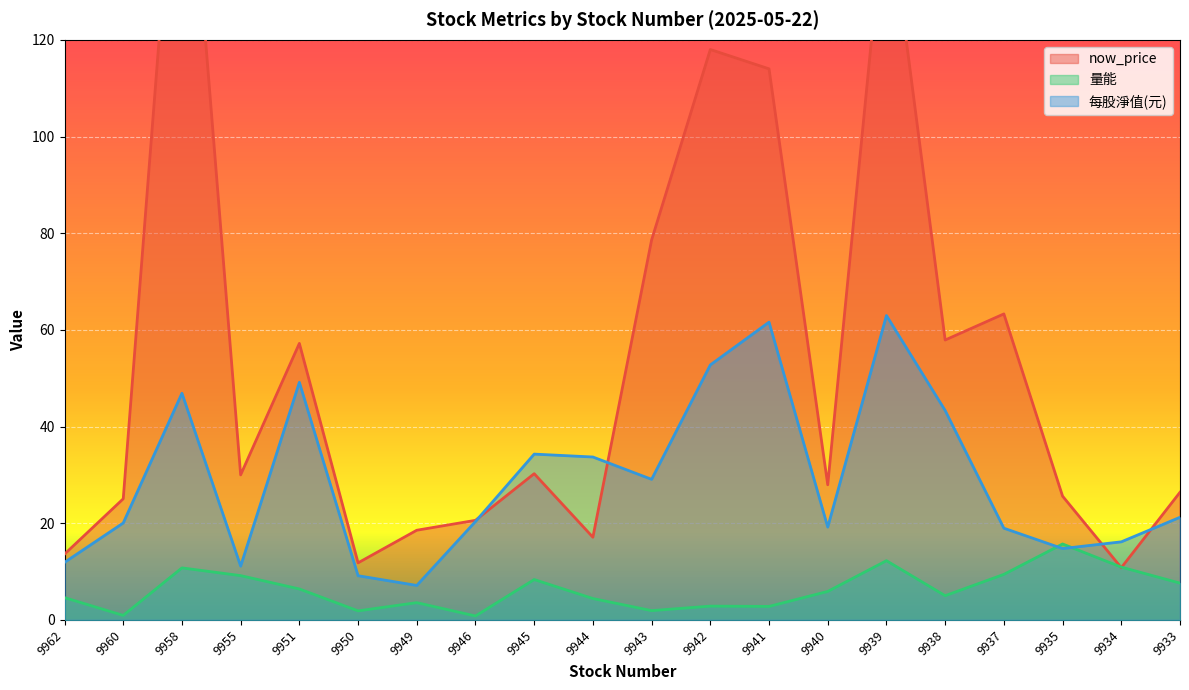

How many times do 每股淨值(元) and 量能 cross each other?

2